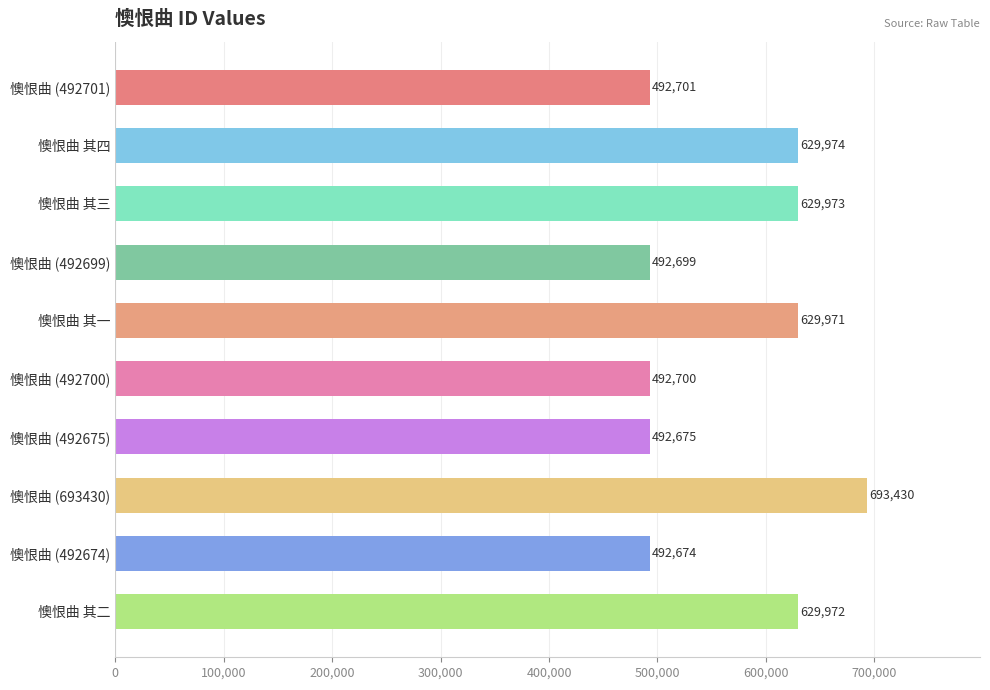

Count the number of data series in this chart.

1